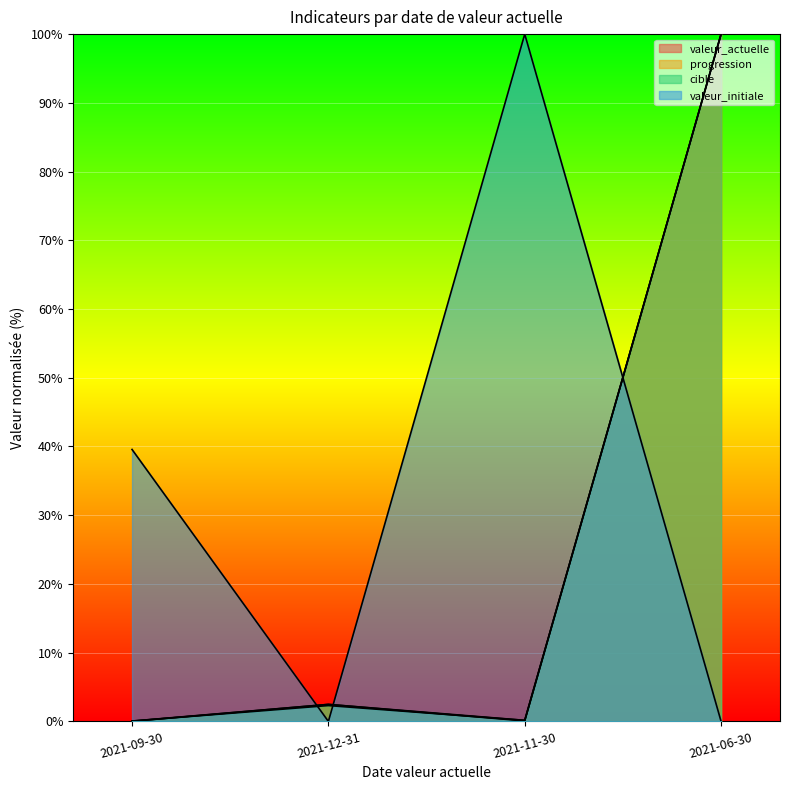

The valeur_actuelle series shows 151.6 at 2021-06-30. True or false?

False